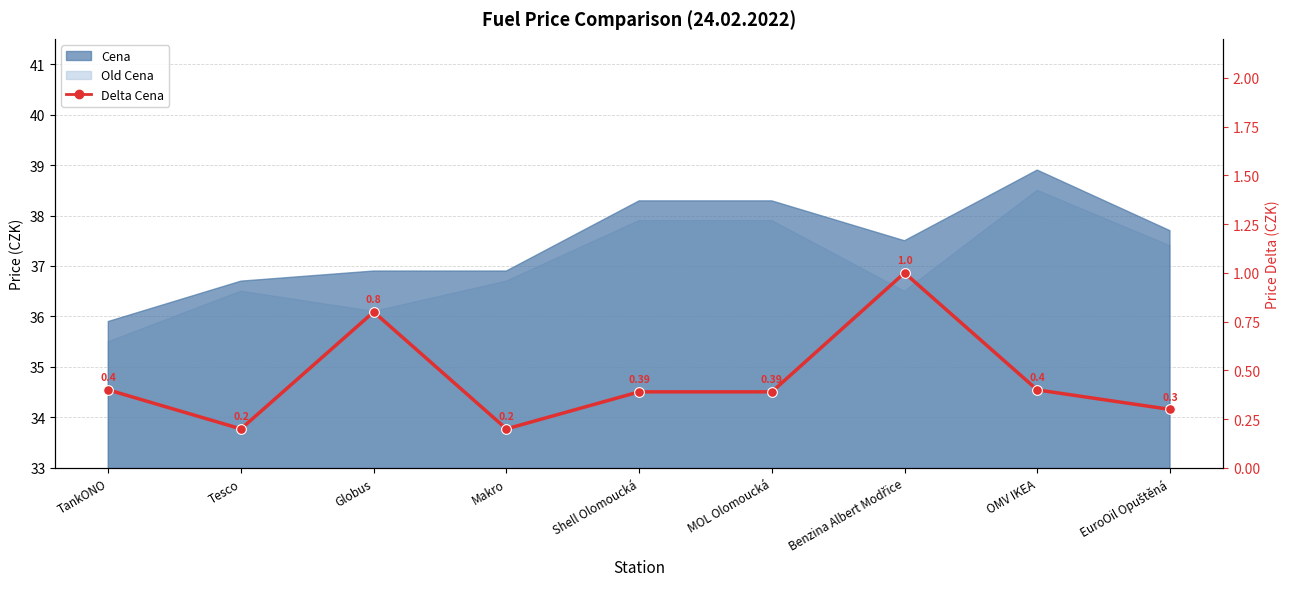

Reading left to right, extract all data points from this chart.

0.4	0.2	0.8	0.2	0.4	0.4	1.0	0.4	0.3